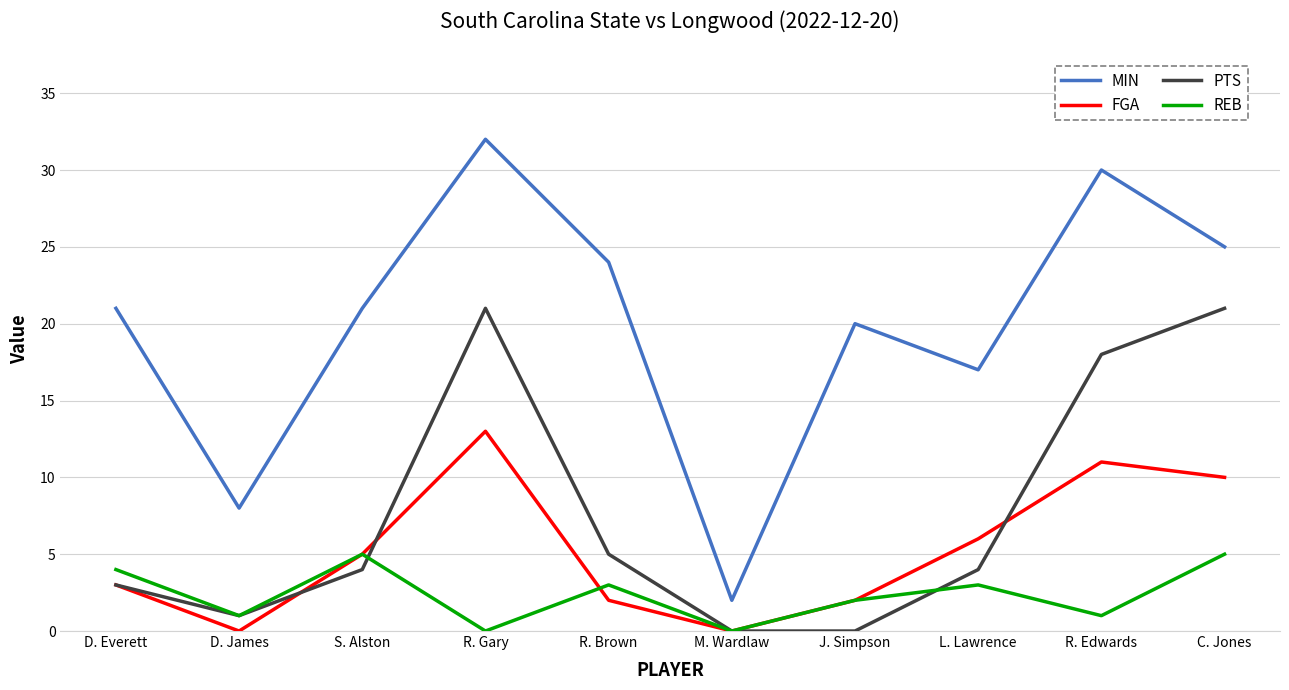

Reading left to right, list all the values displayed in this chart.

MIN: D. Everett=21	D. James=8	S. Alston=21	R. Gary=32	R. Brown=24	M. Wardlaw=2	J. Simpson=20	L. Lawrence=17	R. Edwards=30	C. Jones=25
FGA: D. Everett=3	D. James=0	S. Alston=5	R. Gary=13	R. Brown=2	M. Wardlaw=0	J. Simpson=2	L. Lawrence=6	R. Edwards=11	C. Jones=10
PTS: D. Everett=3	D. James=1	S. Alston=4	R. Gary=21	R. Brown=5	M. Wardlaw=0	J. Simpson=0	L. Lawrence=4	R. Edwards=18	C. Jones=21
REB: D. Everett=4	D. James=1	S. Alston=5	R. Gary=0	R. Brown=3	M. Wardlaw=0	J. Simpson=2	L. Lawrence=3	R. Edwards=1	C. Jones=5